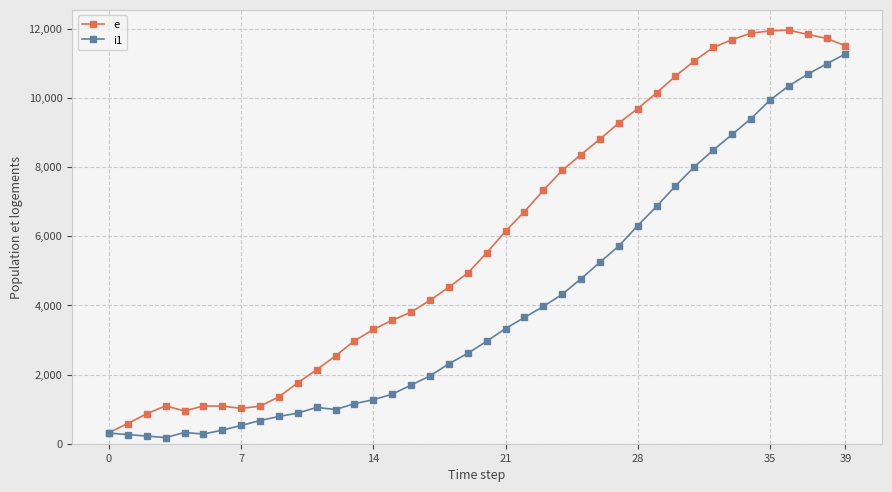

In i1, how many points are higher than both neighbors (excluding endpoints)?

2